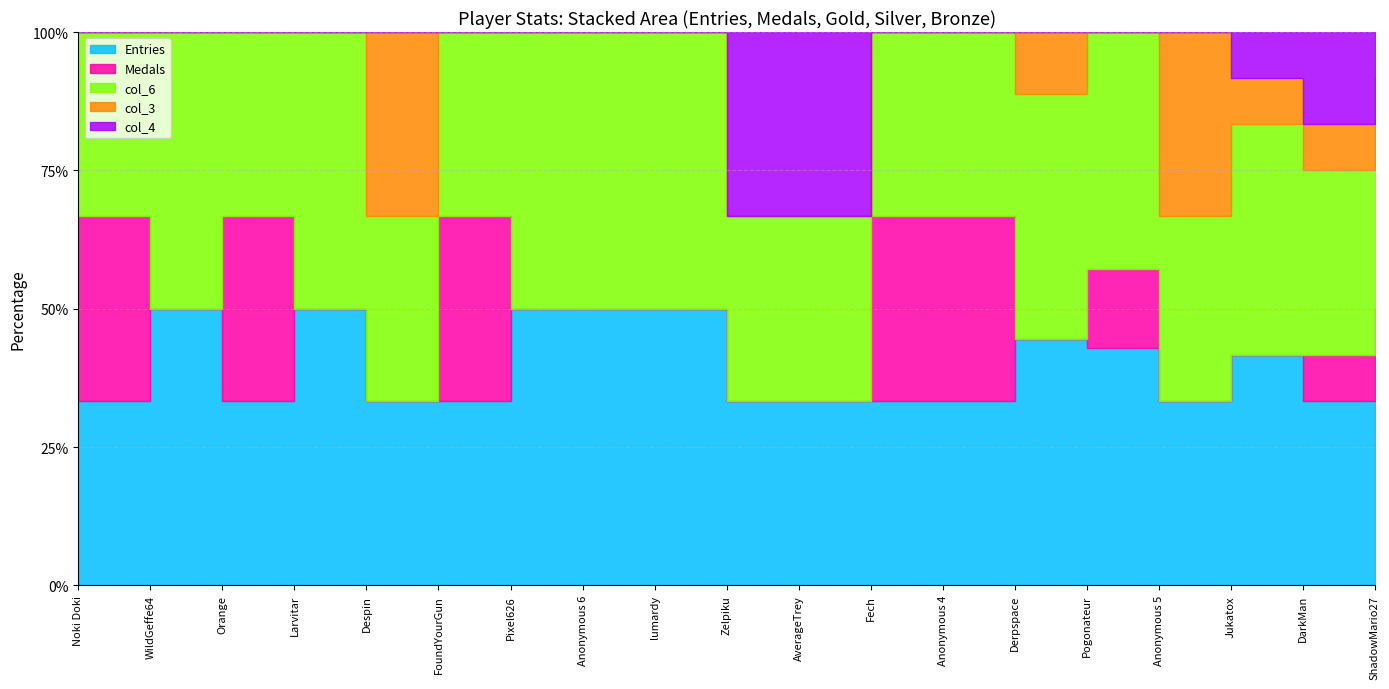

What is the highest value of the Medals series?

2